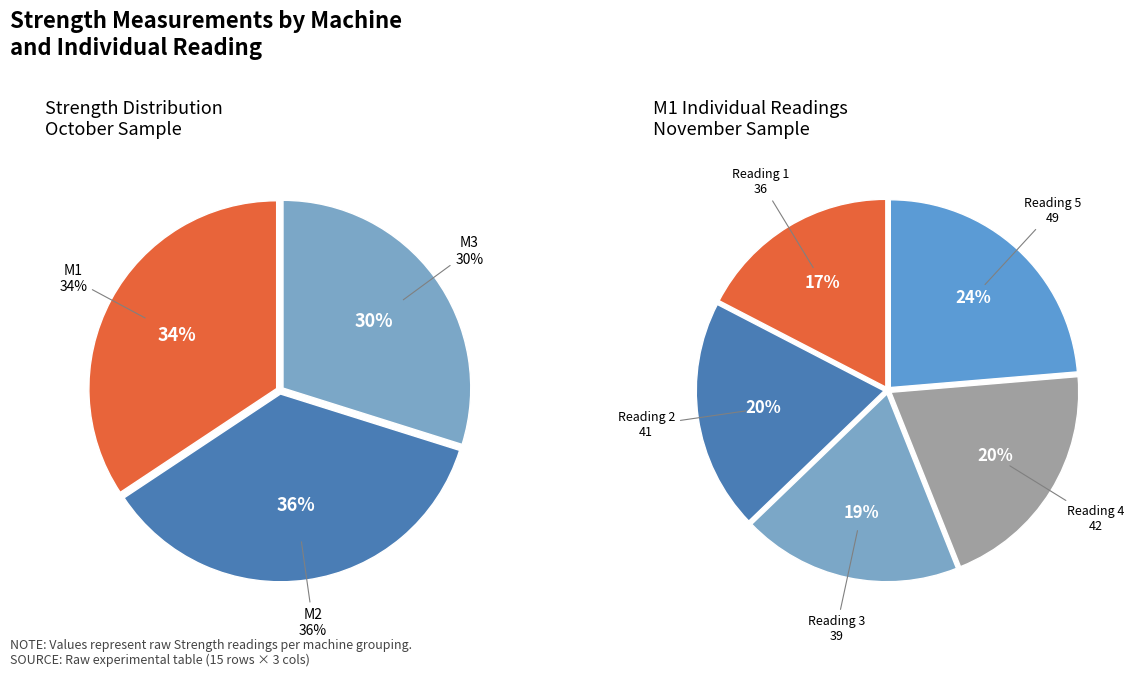

Rank the series at M1 from lowest to highest value.

M3, M1, M2